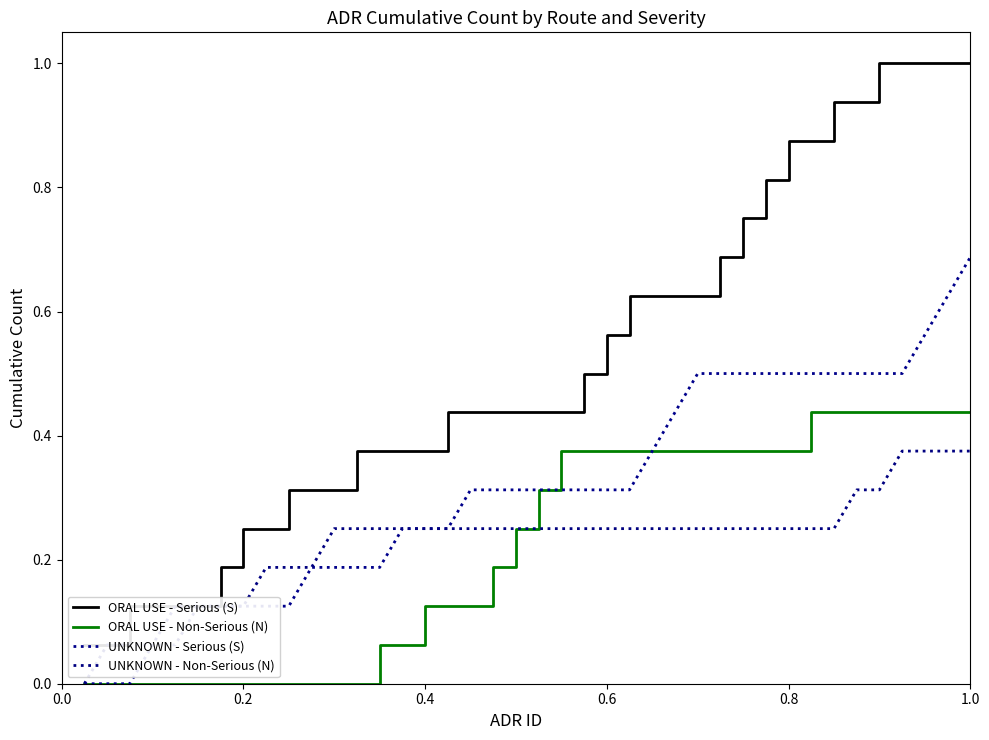

True or false: ORAL USE - Serious (S) and UNKNOWN - Serious (S) cross at least once.

False